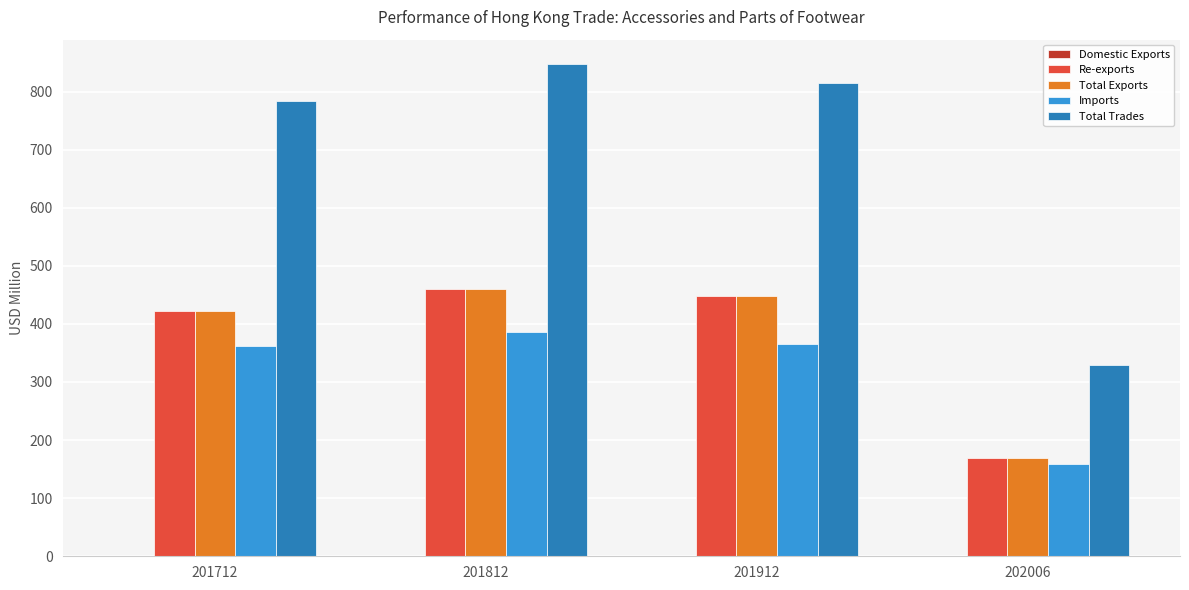

At which label does Total Exports first exceed 448?

201812